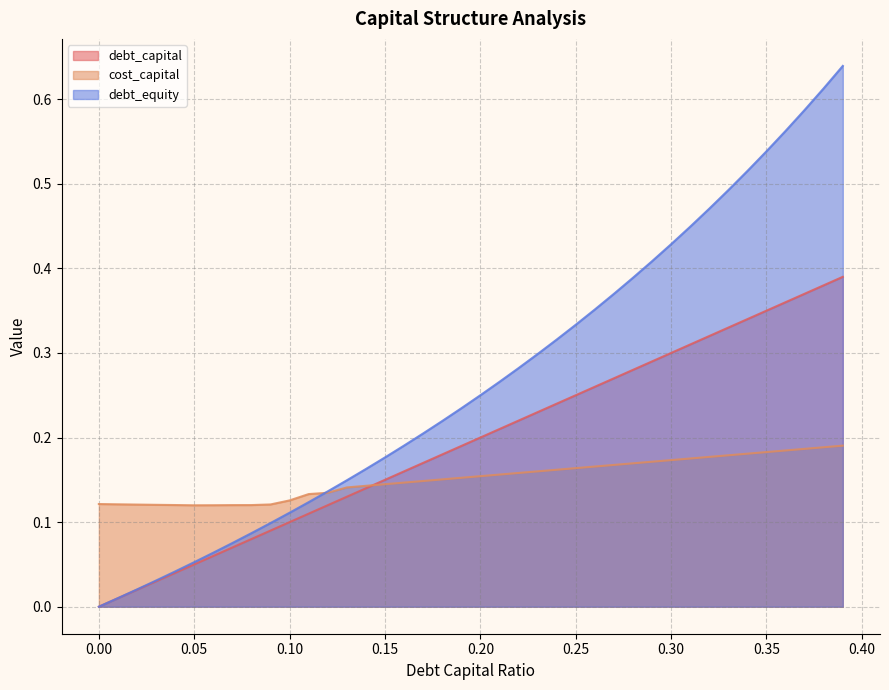

The value of debt_capital at 0.38 is 0.1. True or false?

False